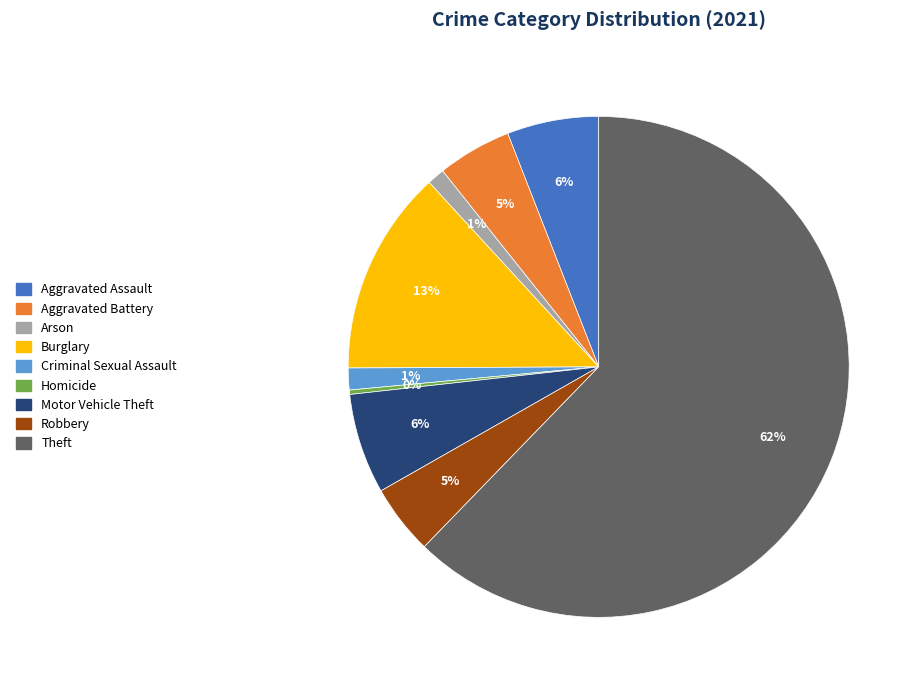

Combined, do Aggravated Assault and Theft account for over 50%?

Yes